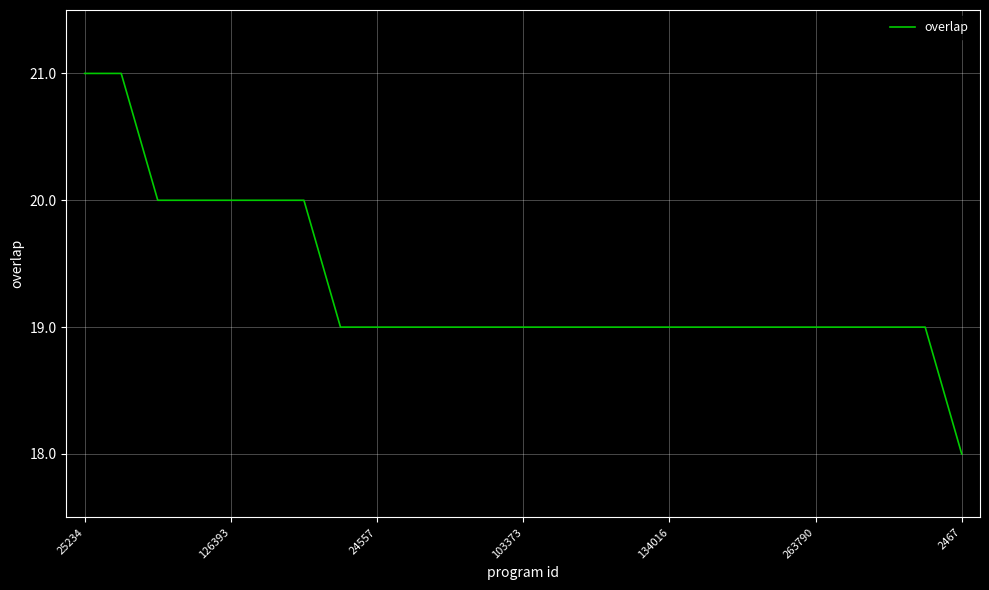

What is the smallest value displayed?

18